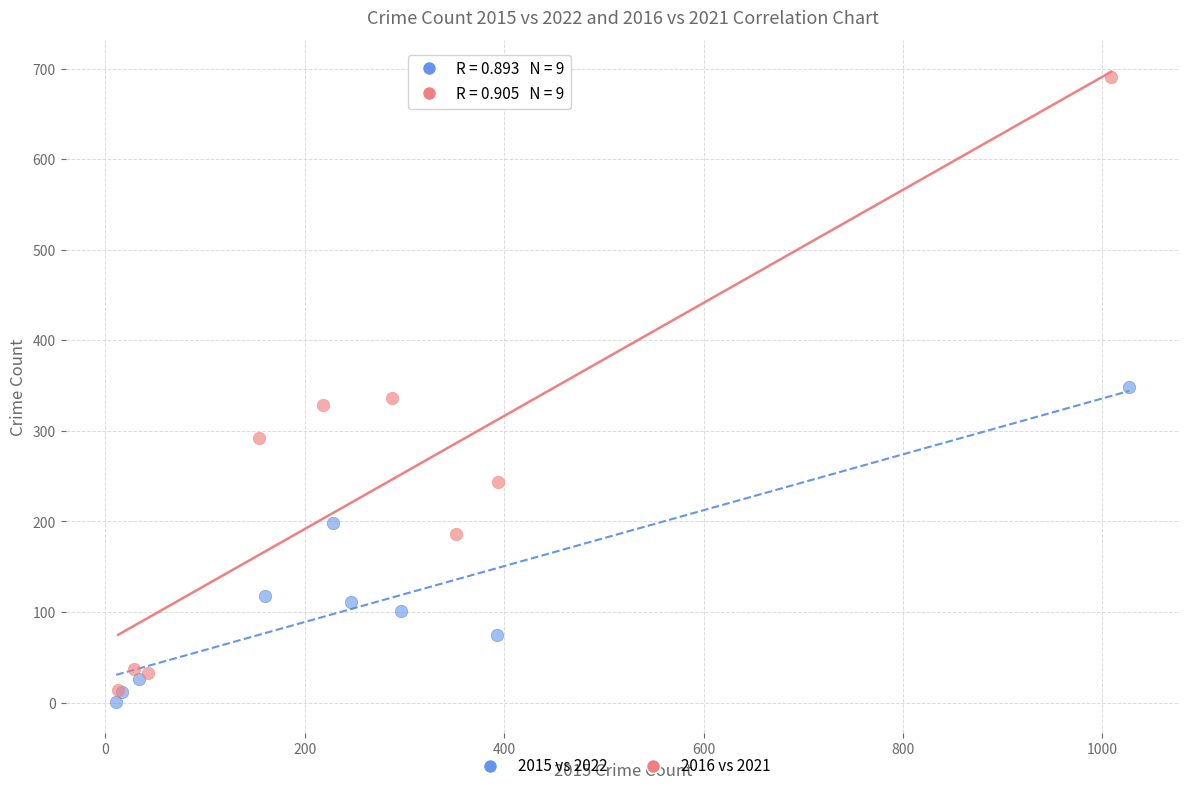

Which series has the widest spread of Y values?

2016 vs 2021